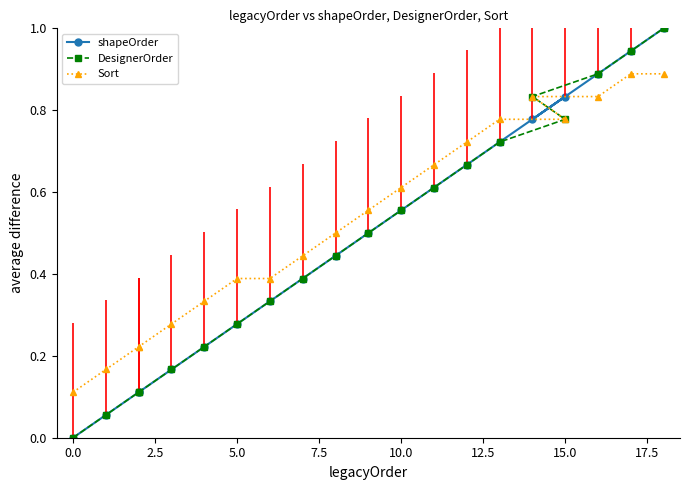

Between 0.0 and 15.0, which series saw the biggest shift?

shapeOrder